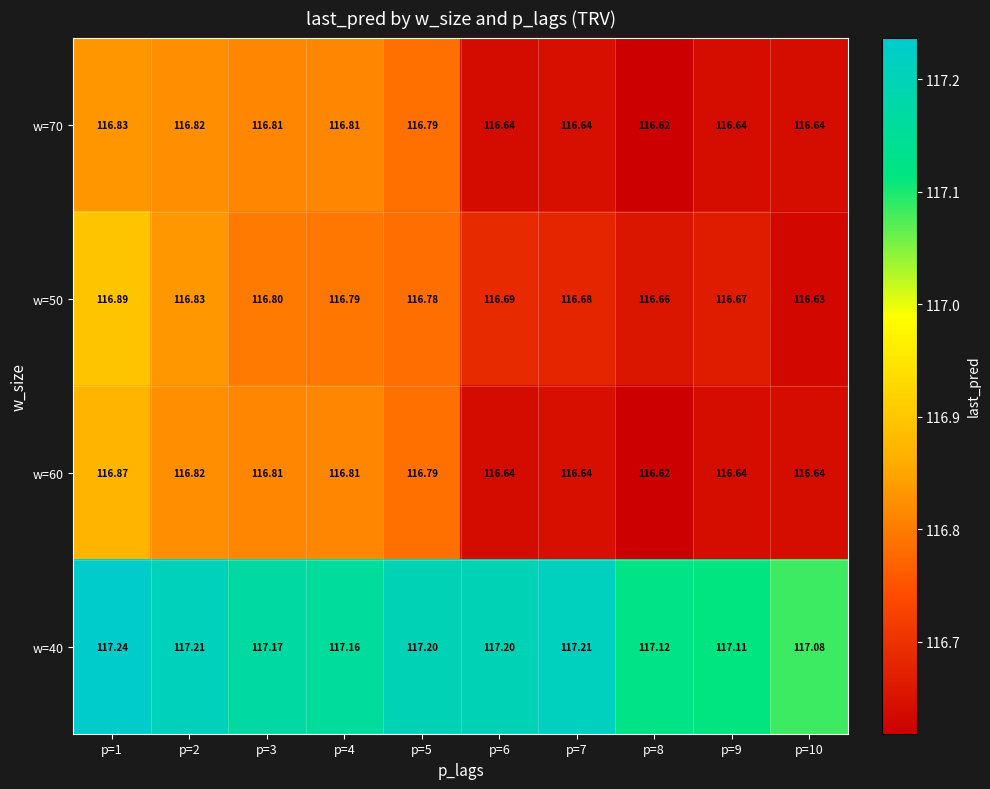

What is the total value across all series at p=5?

467.6